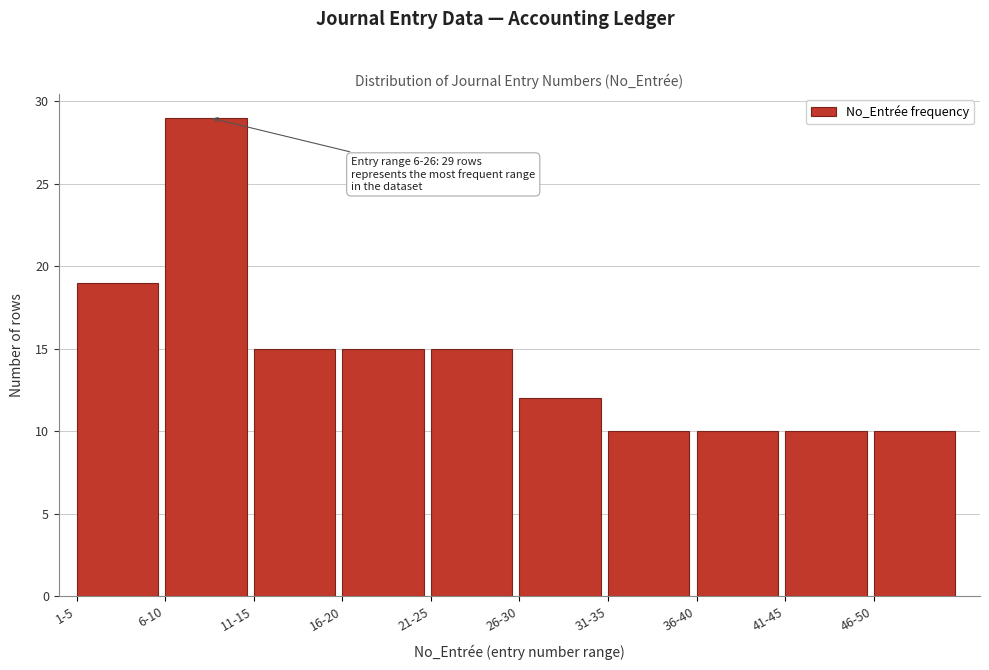

Reading left to right, what are all the values shown in this chart?

1-5=19	6-10=29	11-15=15	16-20=15	21-25=15	26-30=12	31-35=10	36-40=10	41-45=10	46-50=10